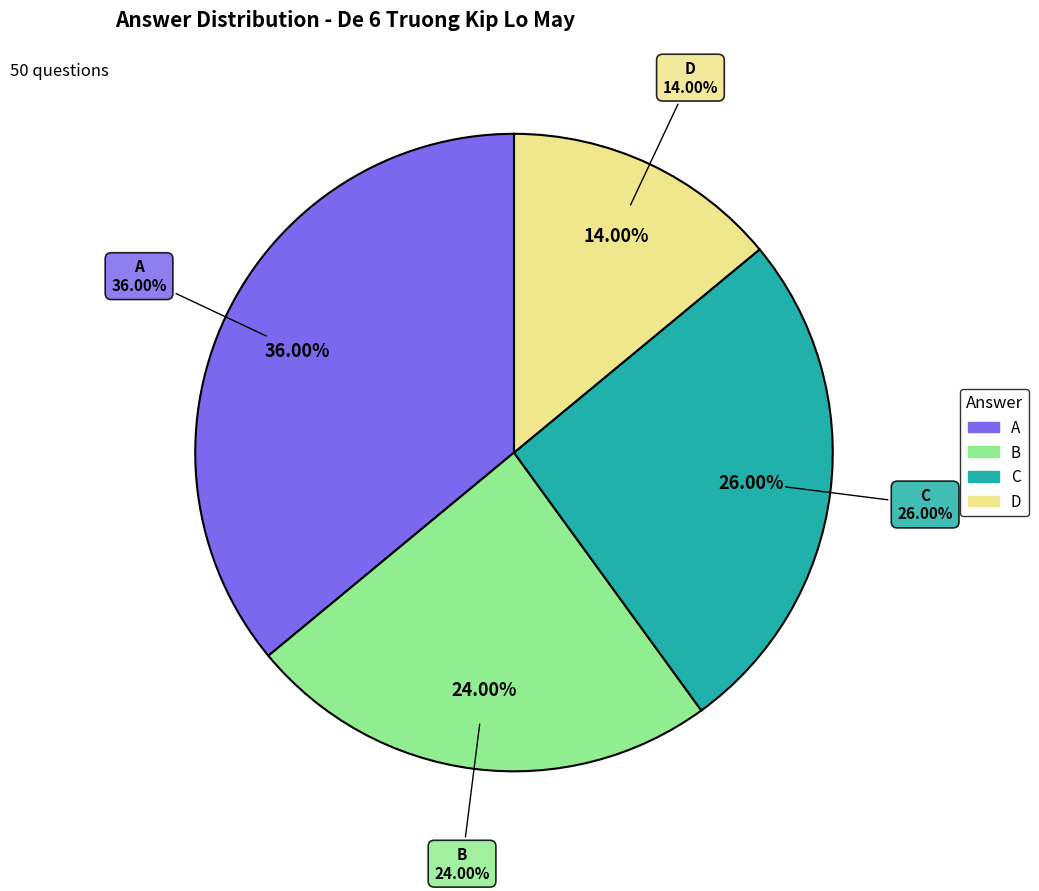

To the nearest percent, what is the average slice percentage?

25%